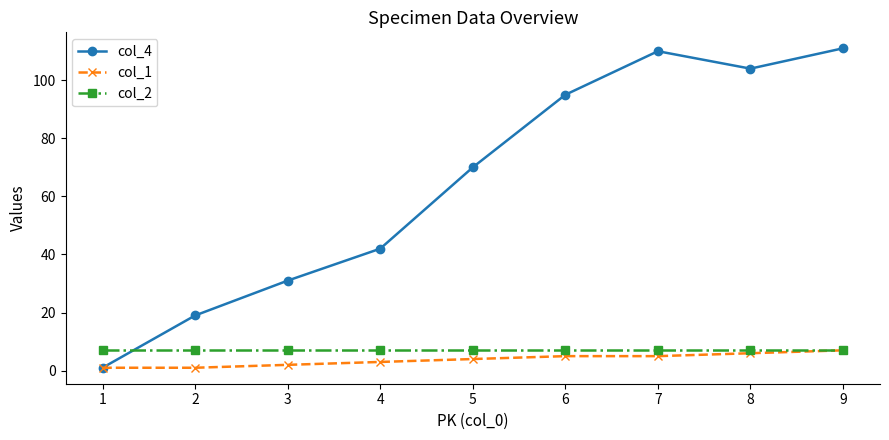

Which series changed the most between 1 and 8?

col_4